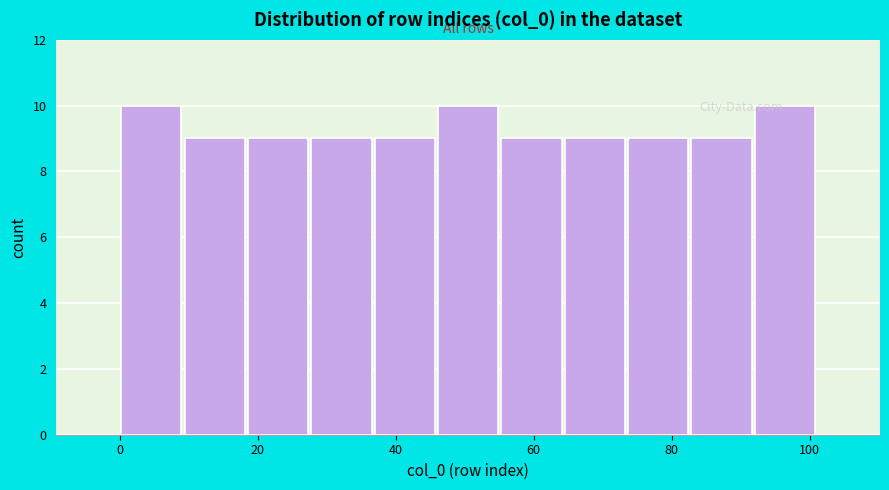

How tall is the bar that spans 46 to 56 on the x-axis? Neither the bar edges nor the heights are printed on the chart, so give them approximately, as read against the axes.

10